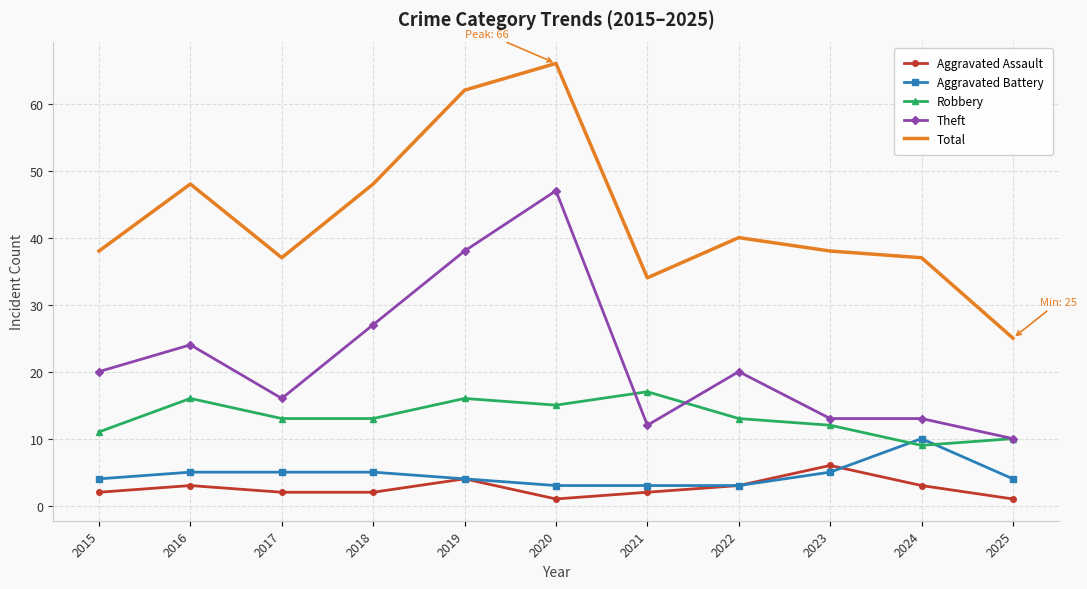

True or false: Robbery has more than 2 interior local peaks.

True